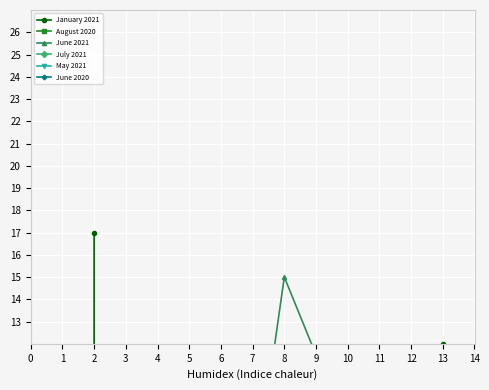

Which series has the widest spread of values?

January 2021